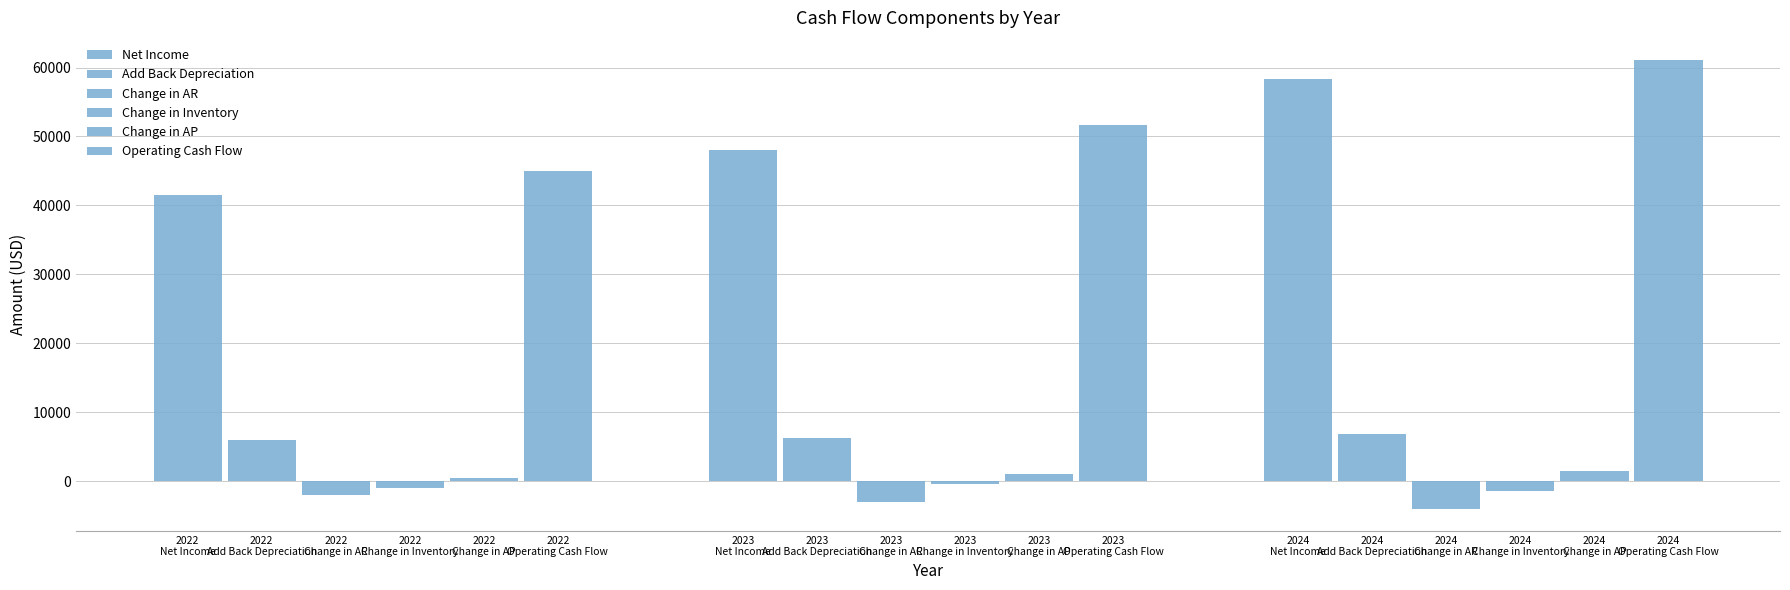

How many groups of bars are there?

3